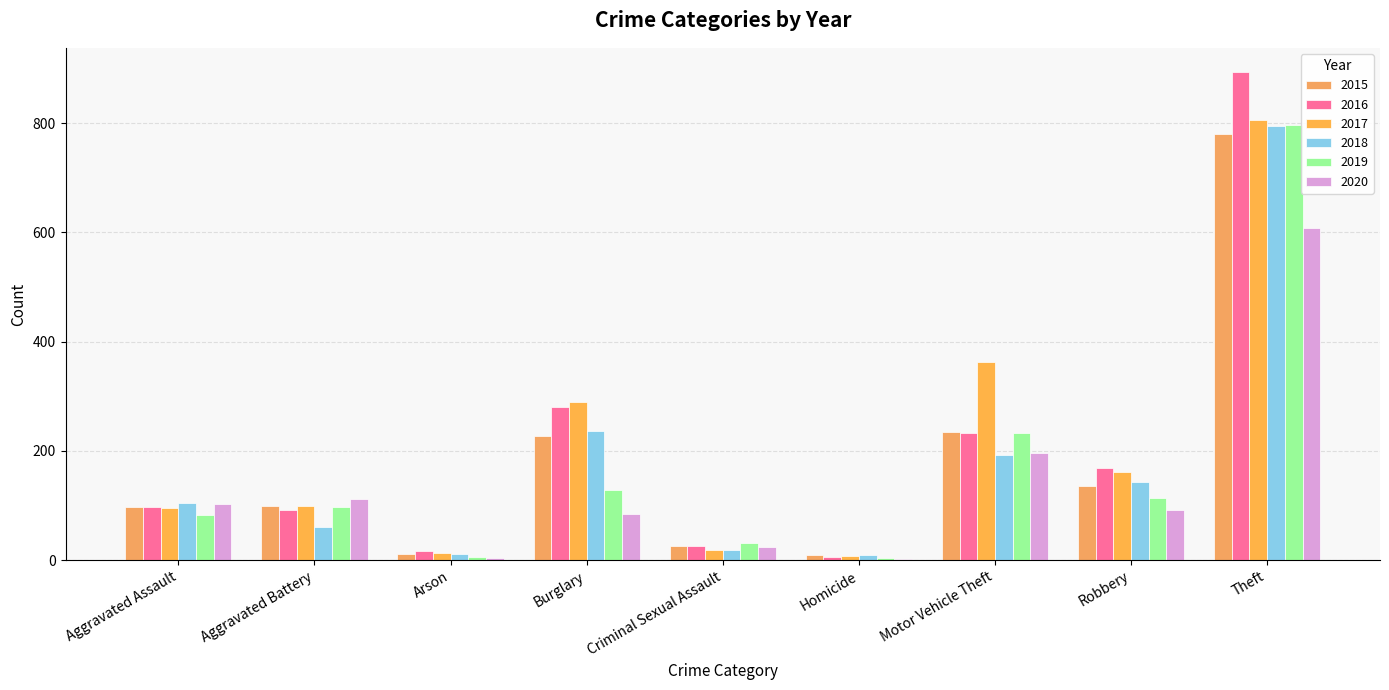

The value of 2015 at Aggravated Battery is 99. True or false?

True